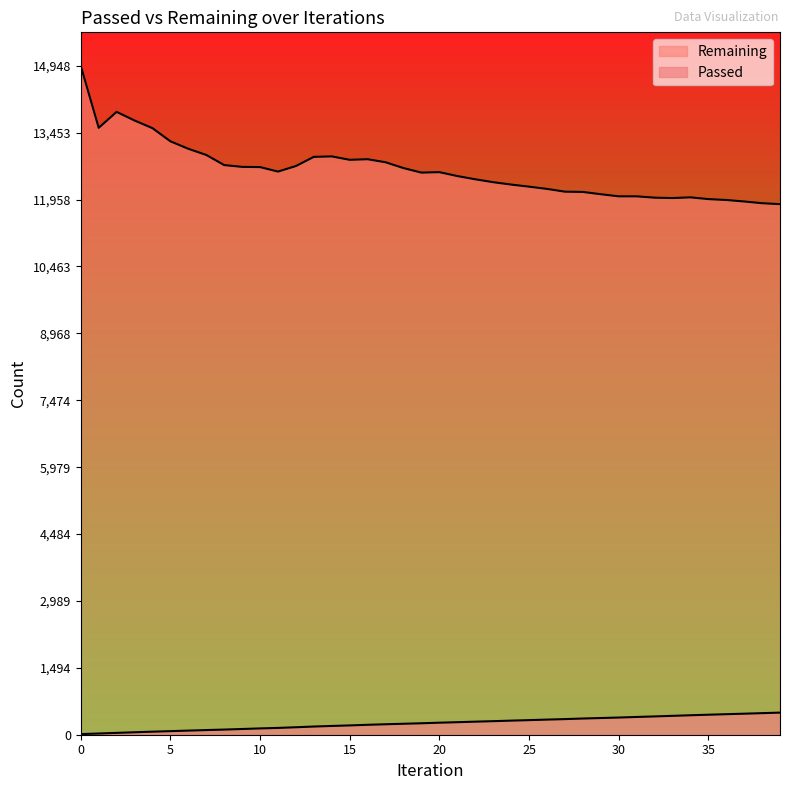

Does the chart have visible grid lines?

No